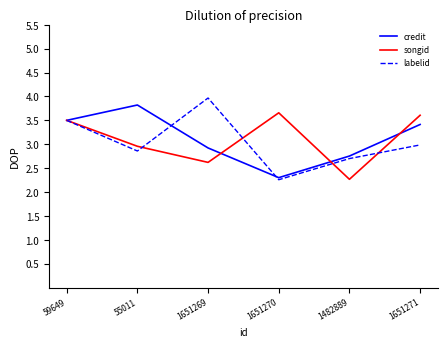

What are all the series names shown in the legend?

credit, songid, labelid